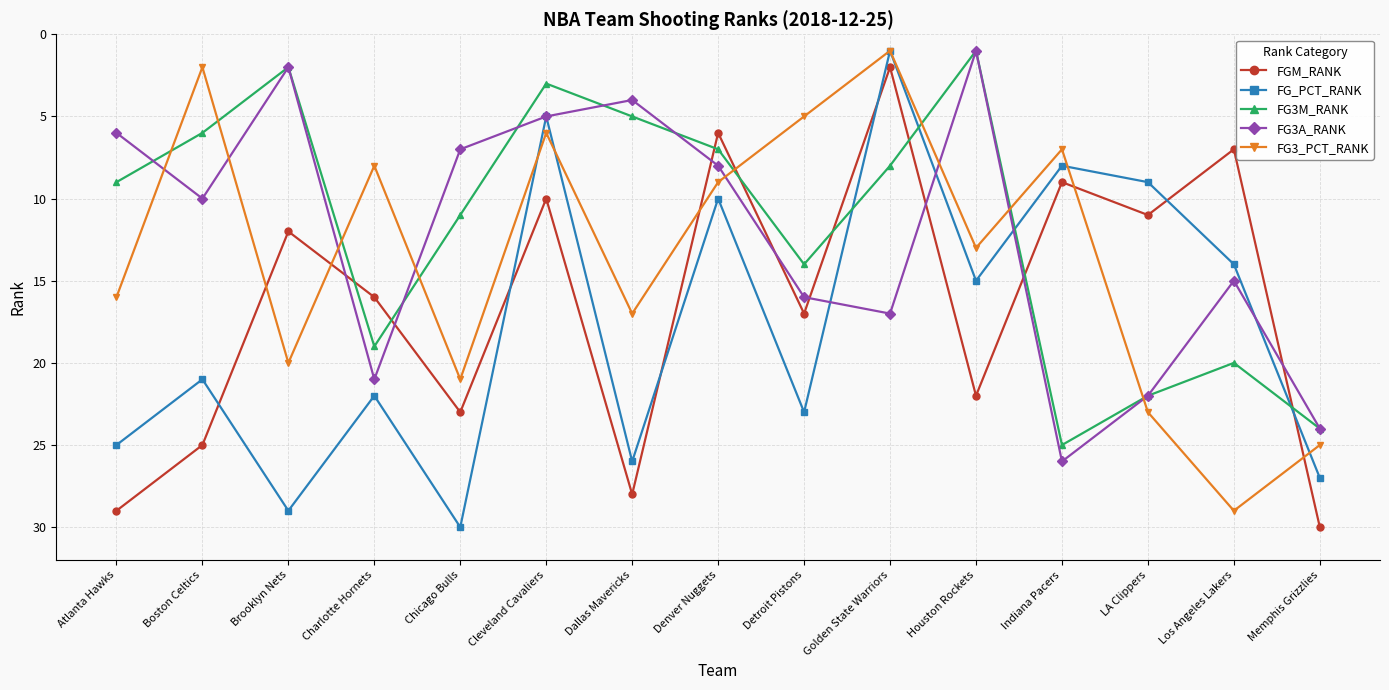

What is the label of the 8th point from the right?

Denver Nuggets